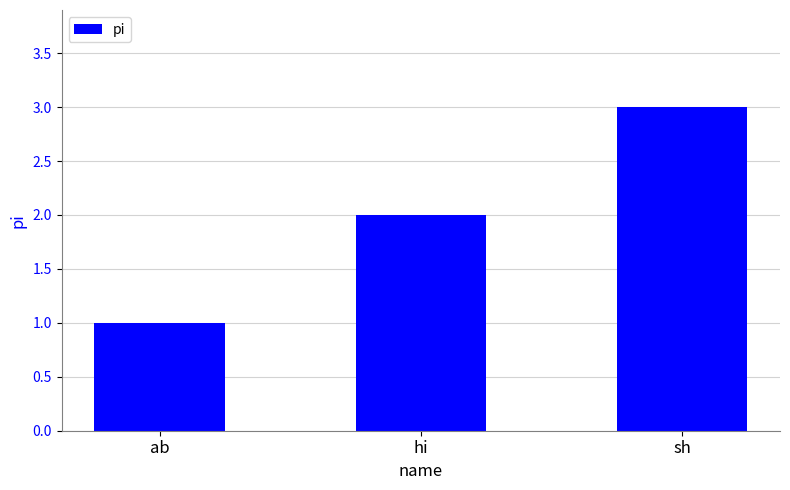

What is the average value?

2